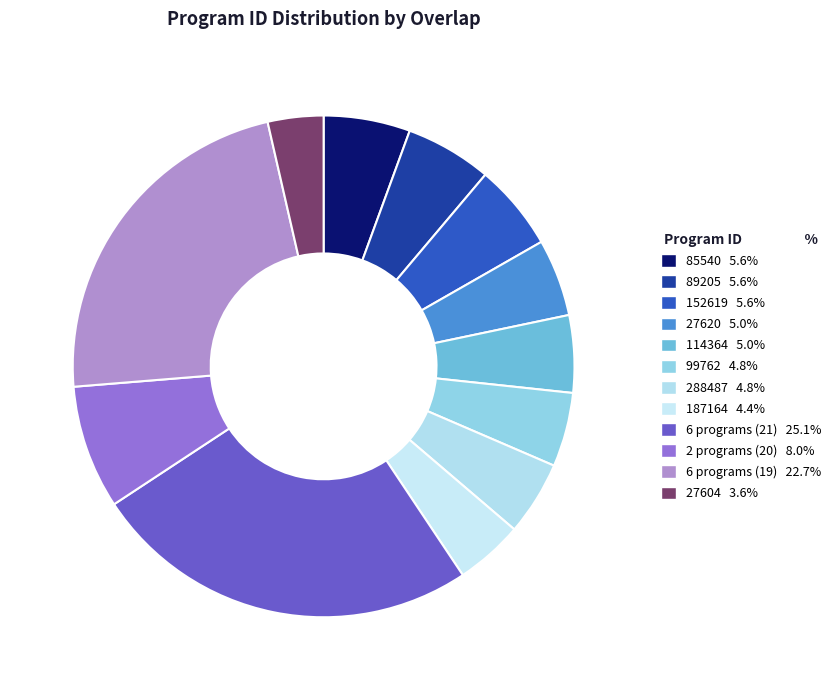

How many slices are in this pie chart?

12